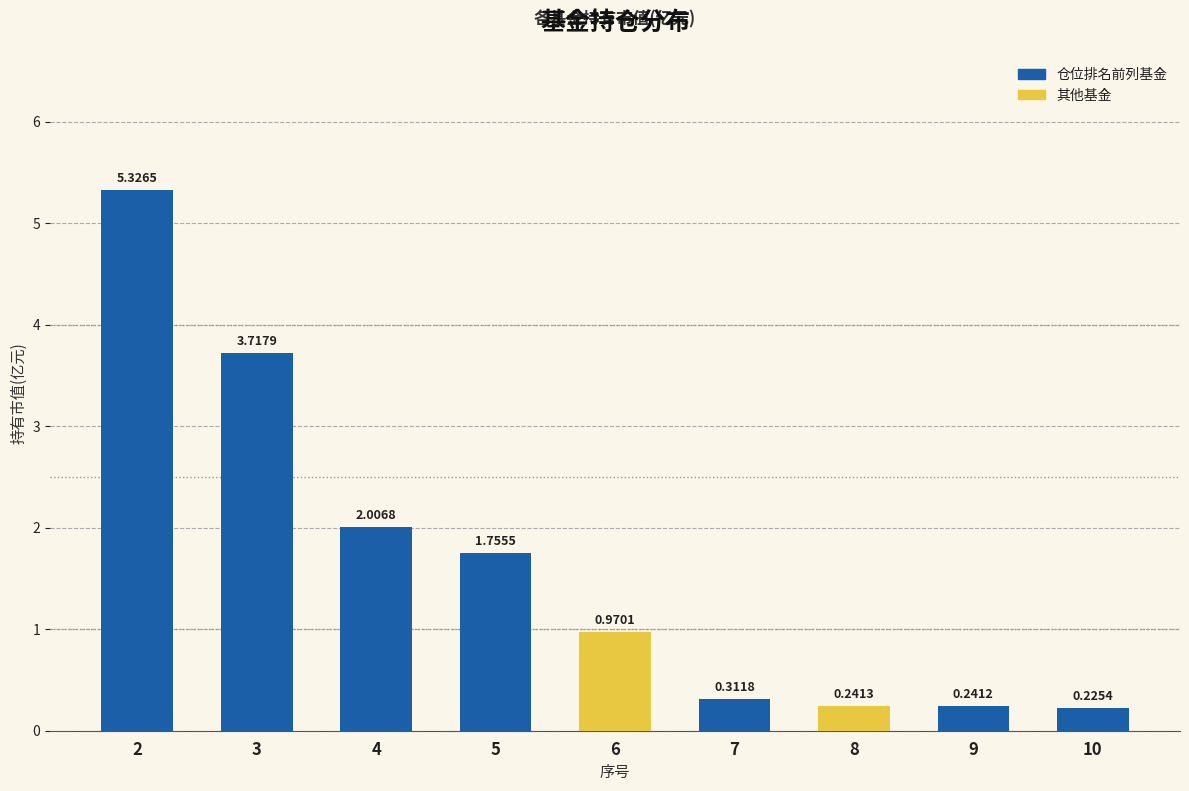

Which has a higher value, 6 or 10?

6